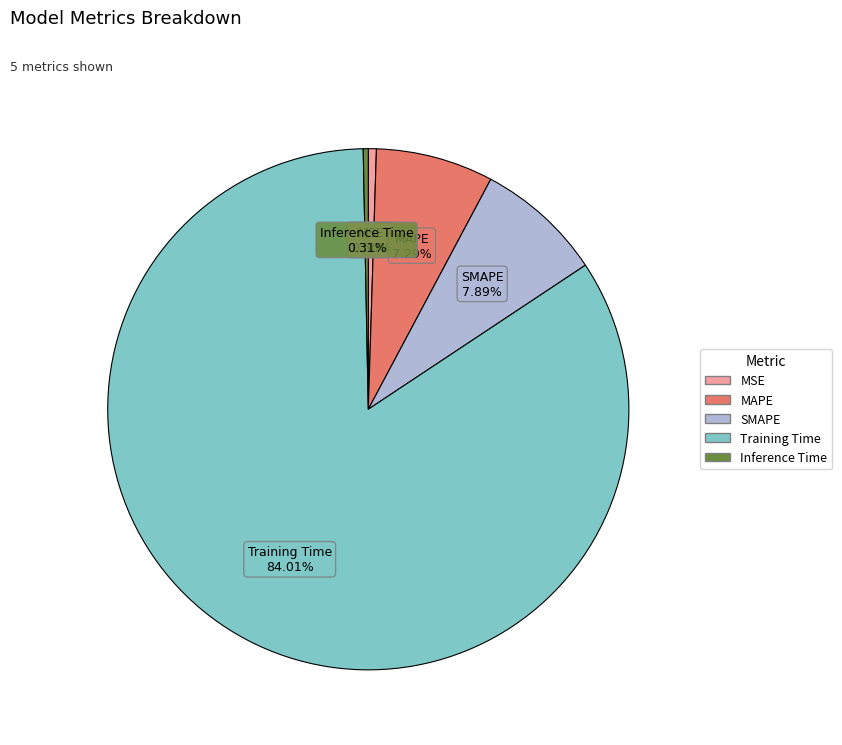

How many slices are in this pie chart?

5